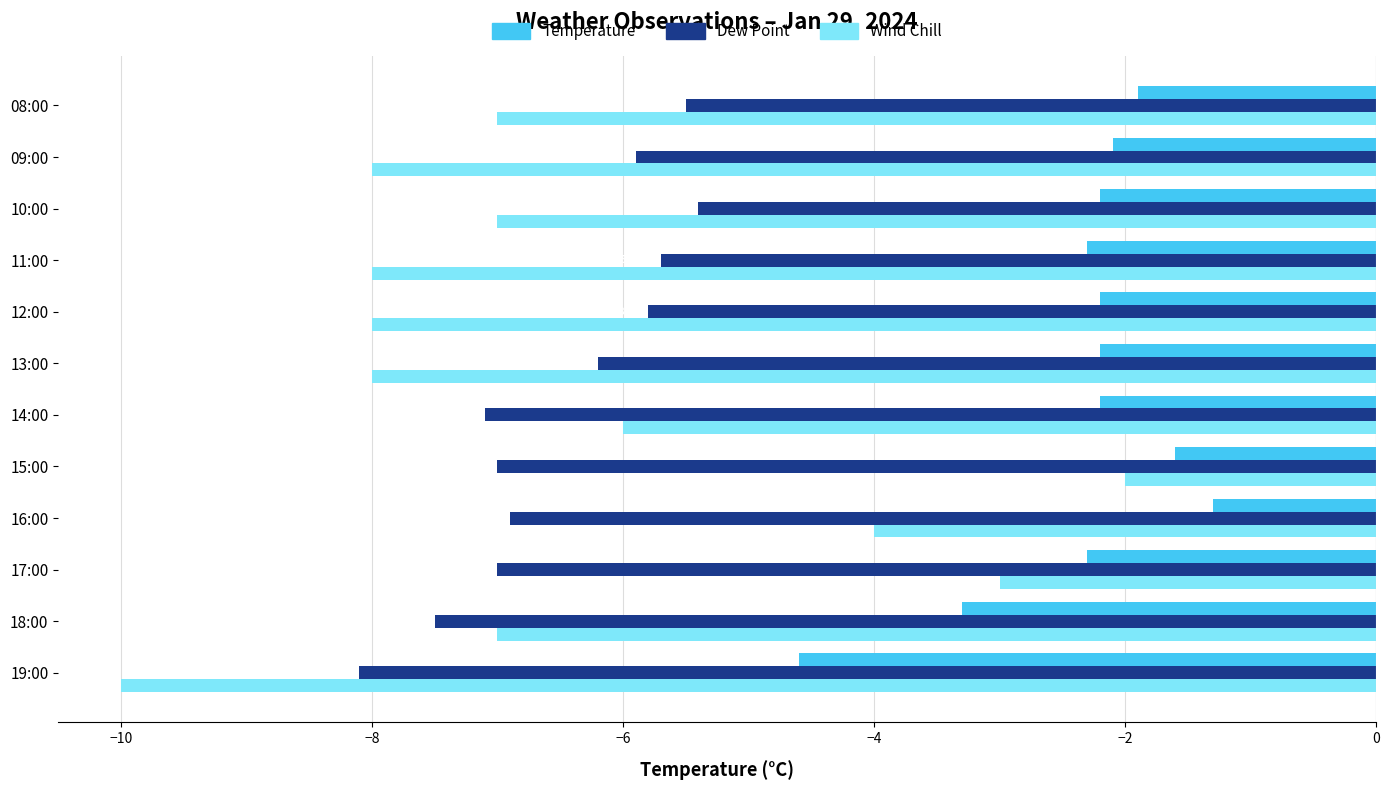

True or false: Dew Point has a value of -7.1 at 14:00.

True